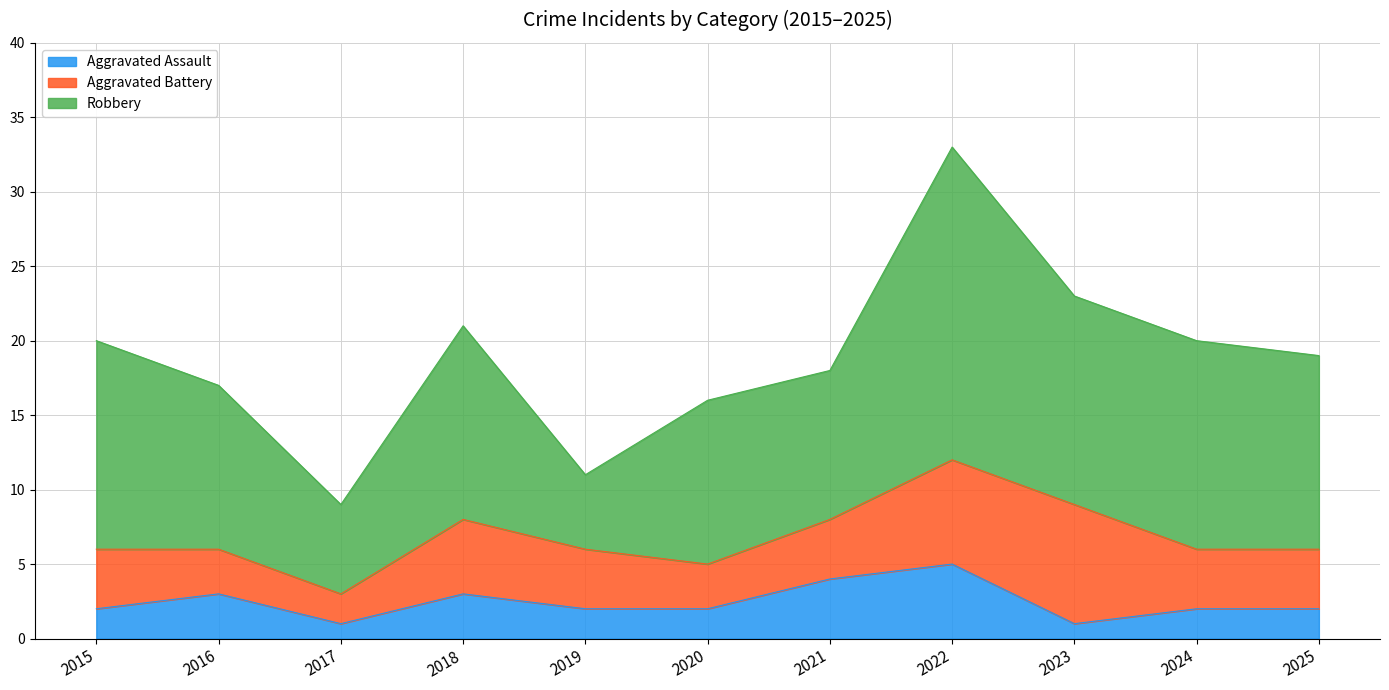

At which category is the sum across all series the highest?

2022